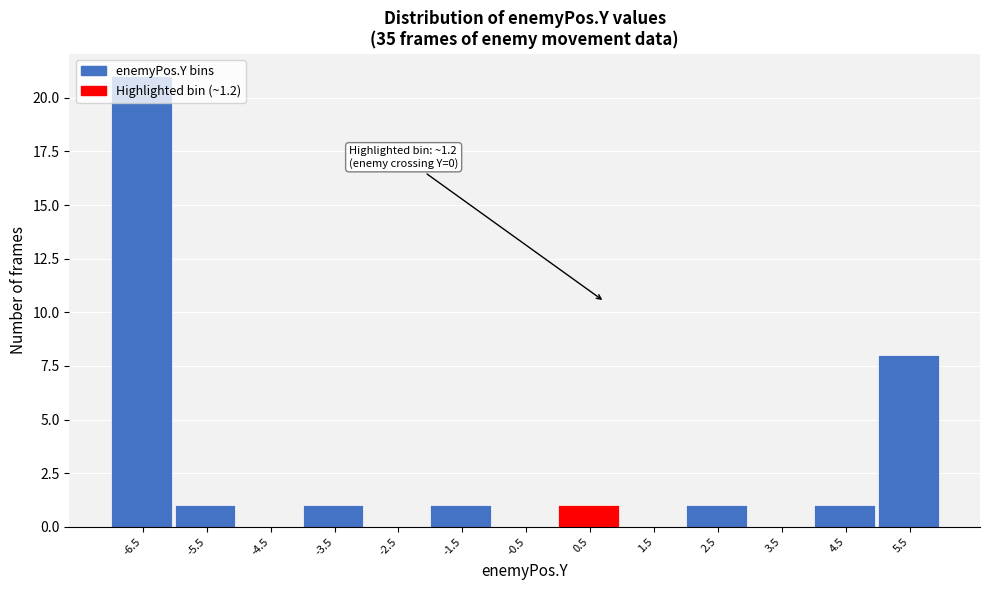

What is the change in value from 2.5 to 5.5?

+7